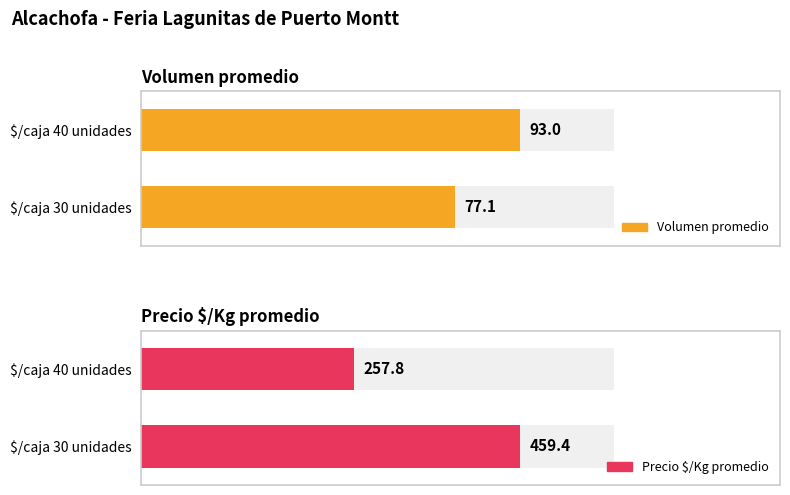

Count the number of data series in this chart.

2